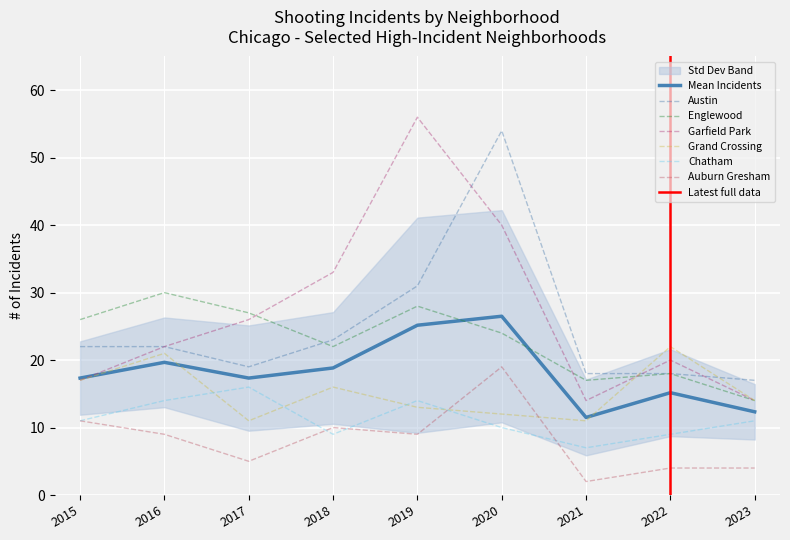

What is the smallest value displayed?

2